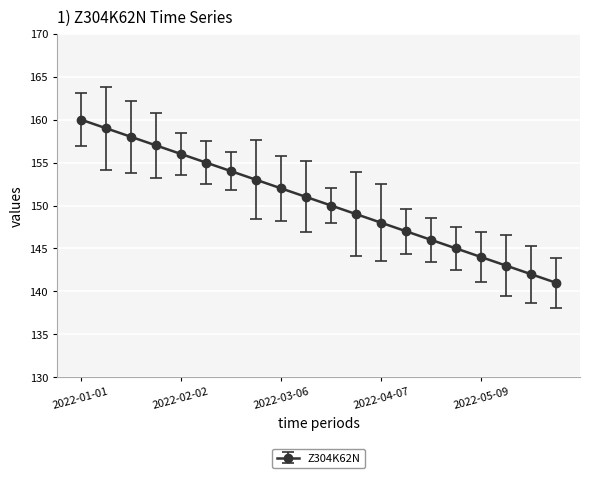

Is this an area chart (filled region under the line)?

No